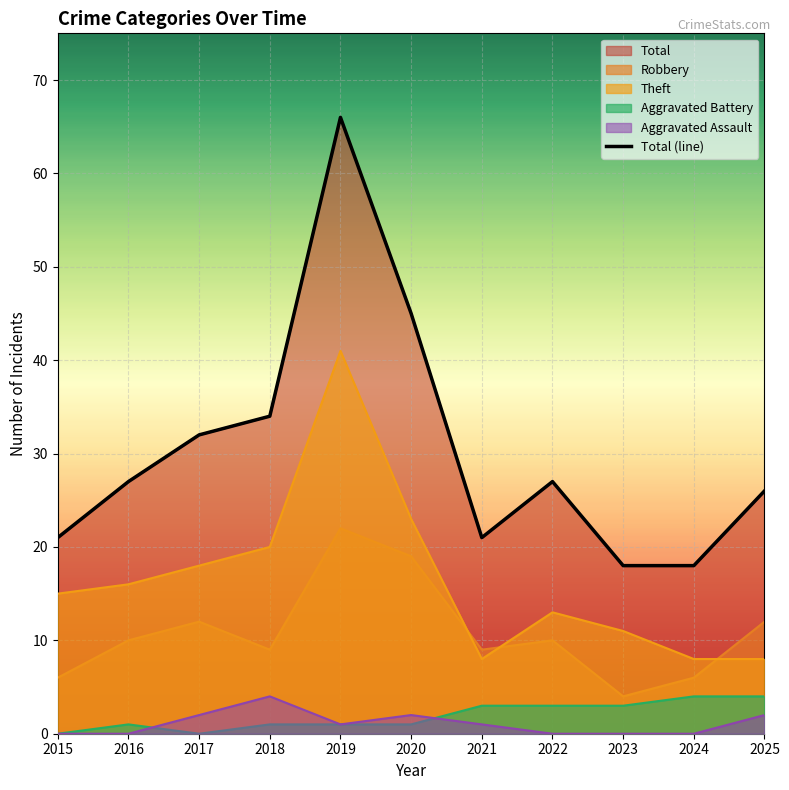

What is the value of the 11th point from the left?

26